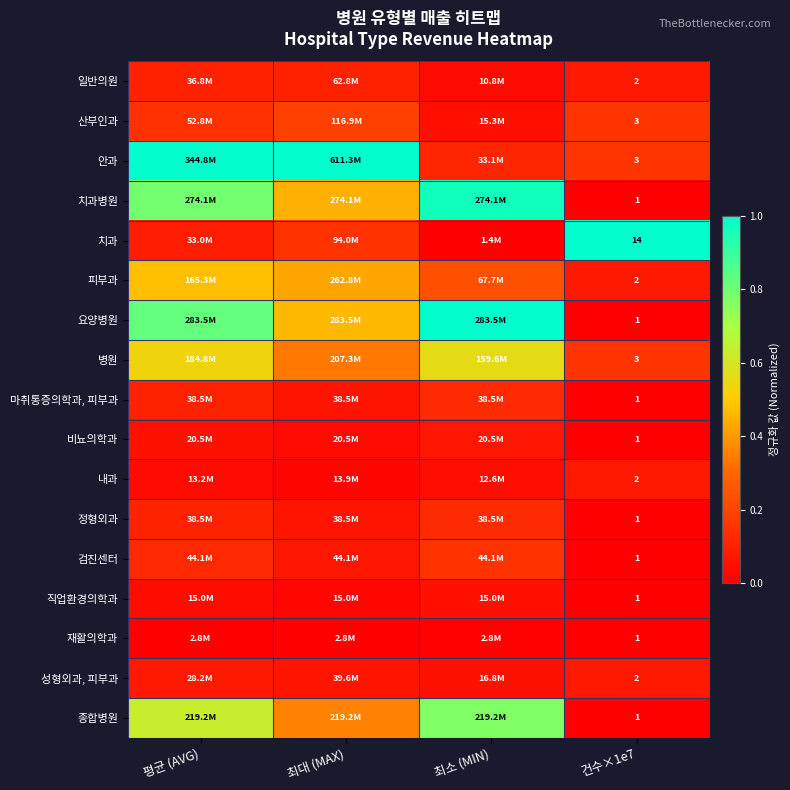

At how many categories does at least one series exceed 0?

4